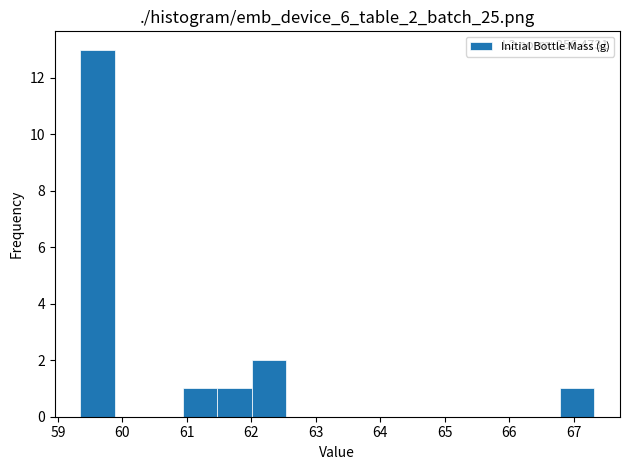

Which range on the x-axis has the tallest bar?

59.4 to 59.9